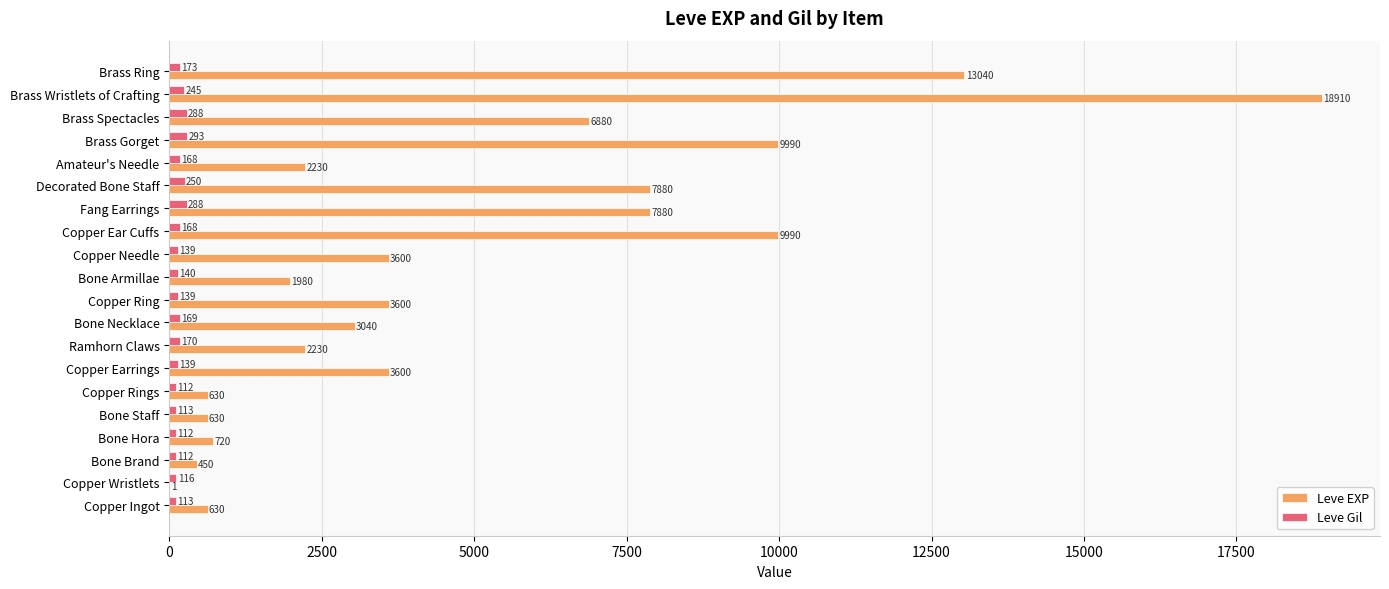

Which series has the largest total across all categories?

Leve EXP